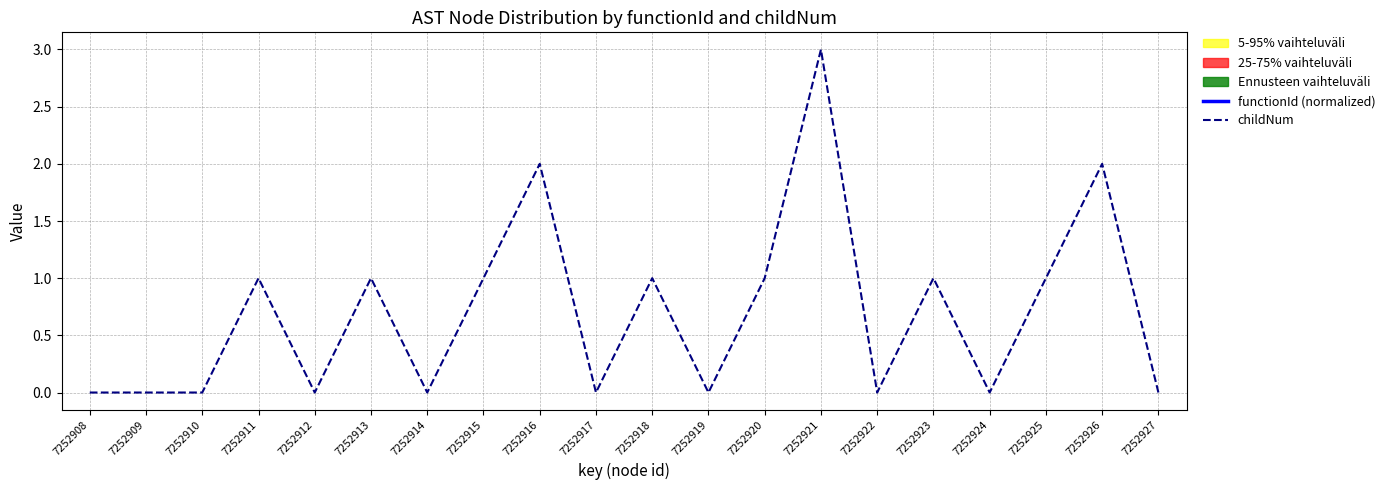

True or false: childNum has more than 2 points higher than both neighbors.

True